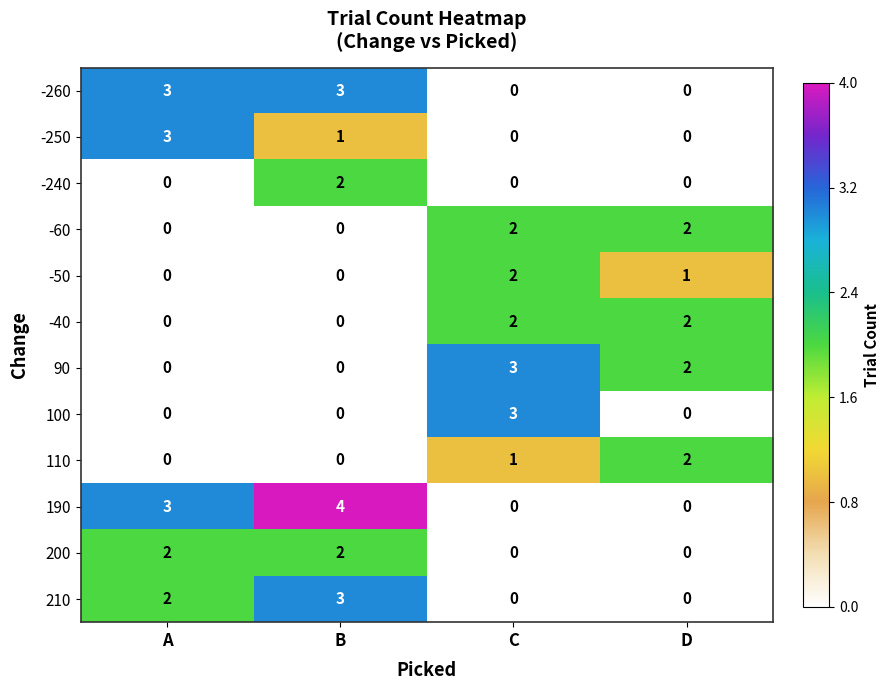

At which category is the sum across all series the highest?

B